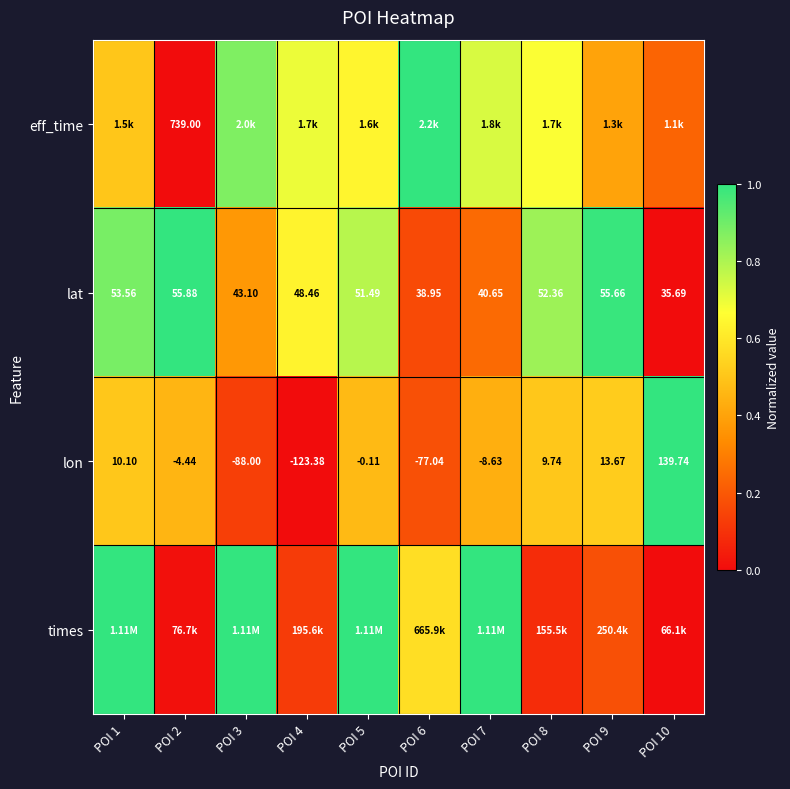

Between POI 9 and POI 7, which is larger?

POI 7